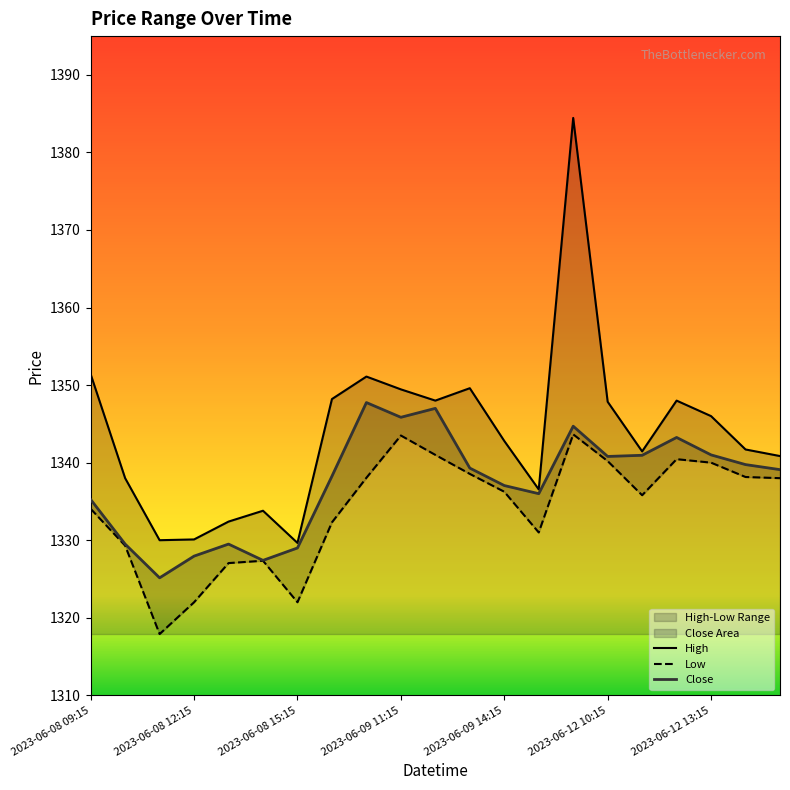

The value of Close at 2023-06-08 12:15 is 570.1. True or false?

False